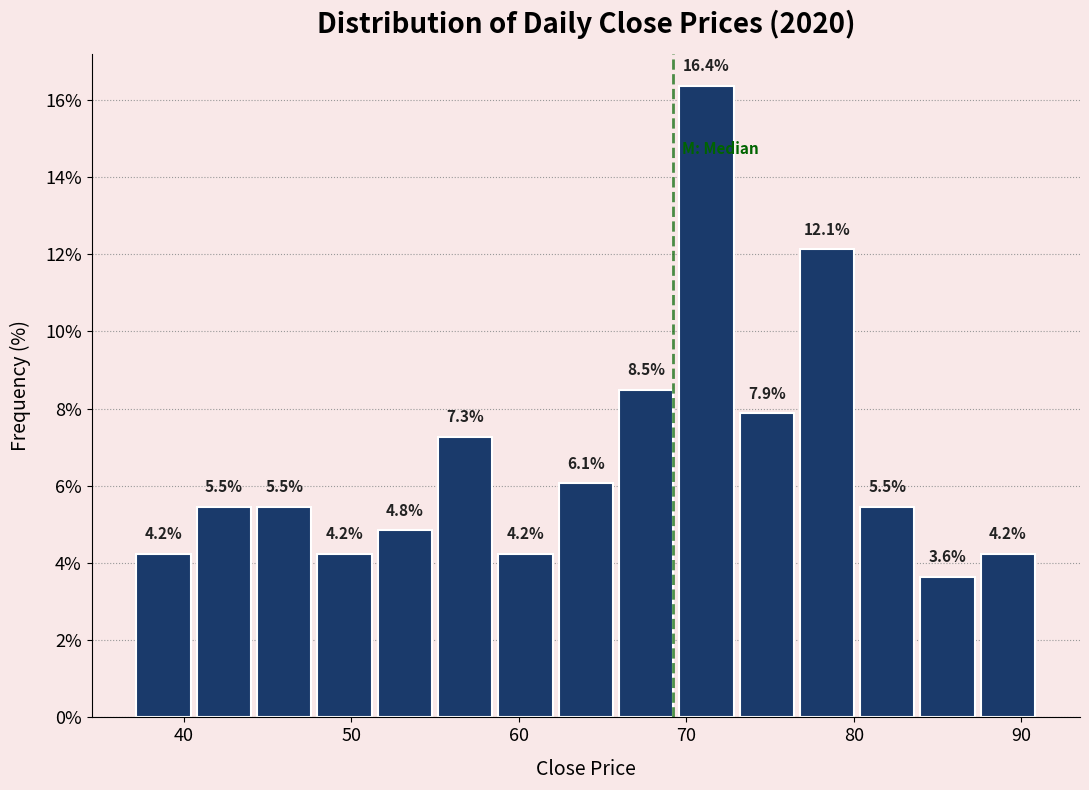

Around what value on the x-axis is the tallest bar? Give the approximate position of its centre, as read against the axis.

71